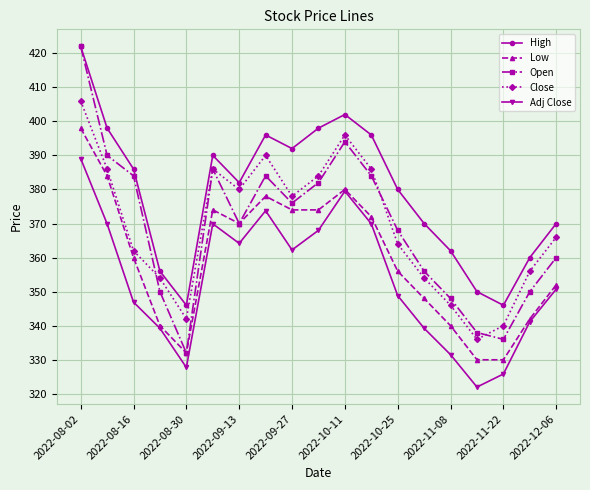

What is the lowest value of the Low series?

330.0